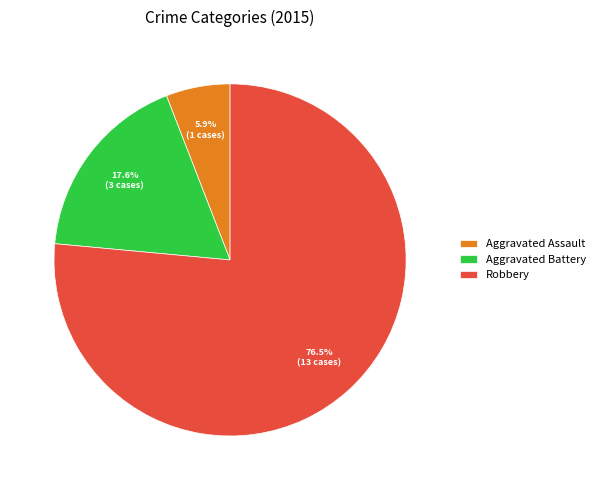

Rank the categories by value from lowest to highest.

Aggravated Assault, Aggravated Battery, Robbery